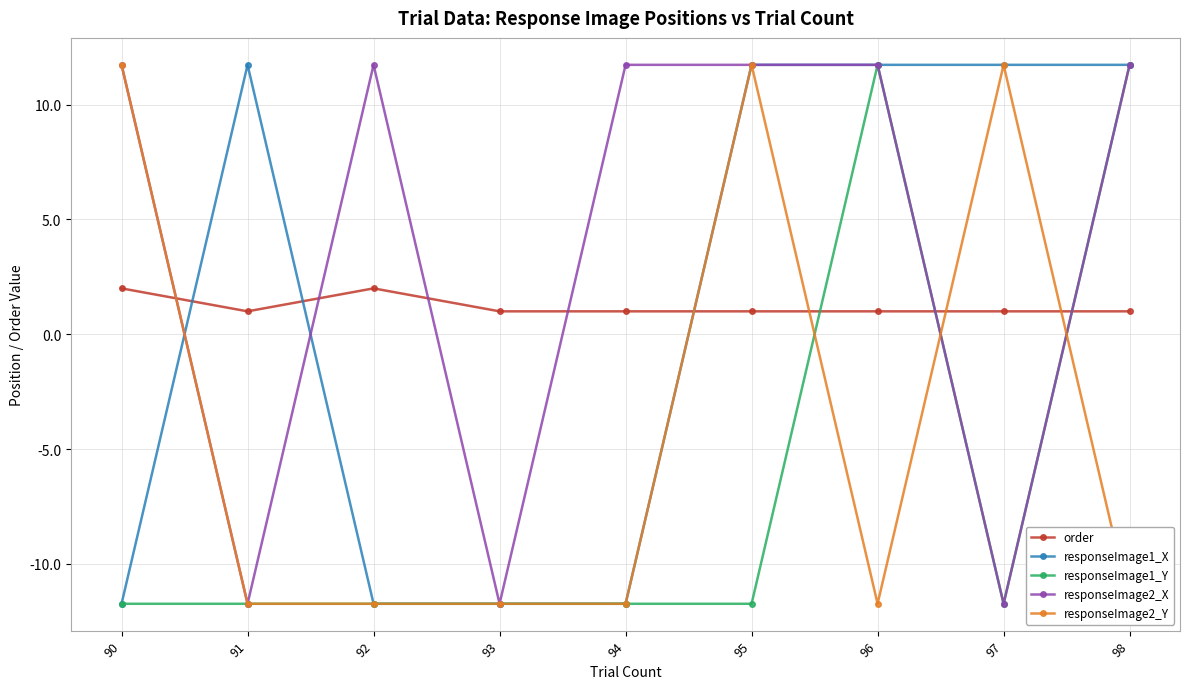

Reading left to right, extract all data points from this chart.

order: 90=2.0	91=1.0	92=2.0	93=1.0	94=1.0	95=1.0	96=1.0	97=1.0	98=1.0
responseImage1_X: 90=-11.7	91=11.7	92=-11.7	93=-11.7	94=-11.7	95=11.7	96=11.7	97=11.7	98=11.7
responseImage1_Y: 90=-11.7	91=-11.7	92=-11.7	93=-11.7	94=-11.7	95=-11.7	96=11.7	97=-11.7	98=11.7
responseImage2_X: 90=11.7	91=-11.7	92=11.7	93=-11.7	94=11.7	95=11.7	96=11.7	97=-11.7	98=11.7
responseImage2_Y: 90=11.7	91=-11.7	92=-11.7	93=-11.7	94=-11.7	95=11.7	96=-11.7	97=11.7	98=-11.7